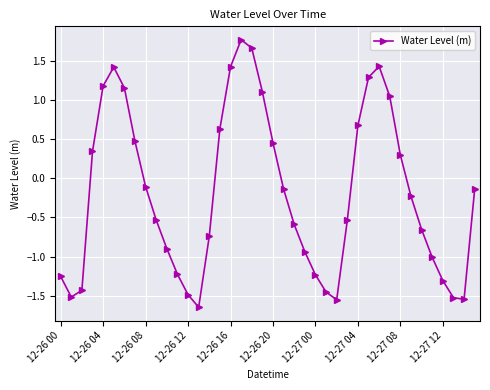

How many data points are less than 0?

24